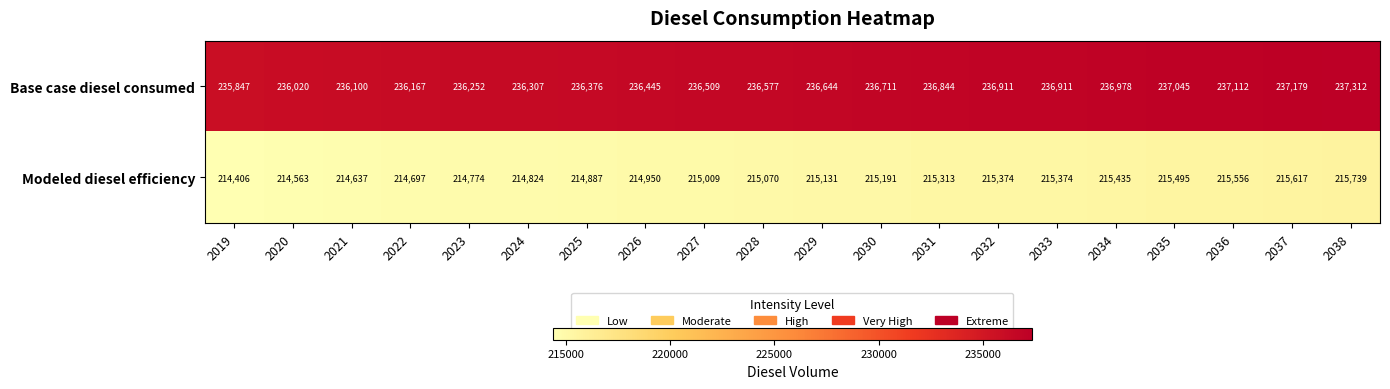

What is the spread (max minus min) of values at 2030?

21520